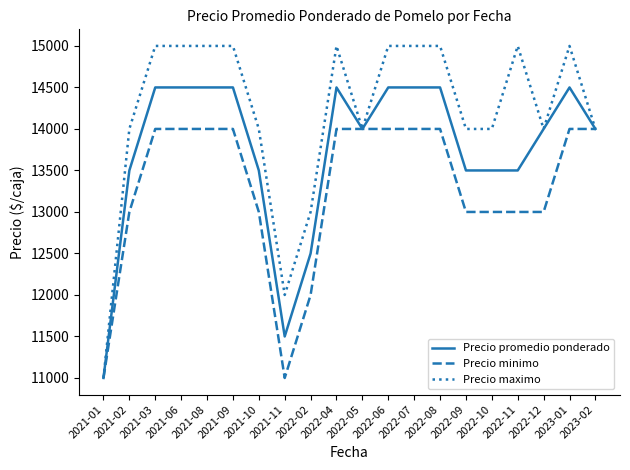

What is the maximum value for Precio promedio ponderado?

14500